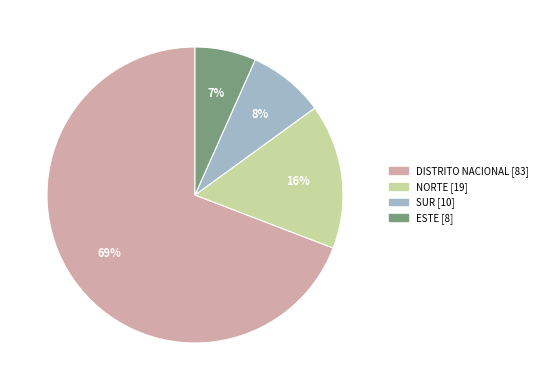

To the nearest percent, what portion does DISTRITO NACIONAL represent?

69%